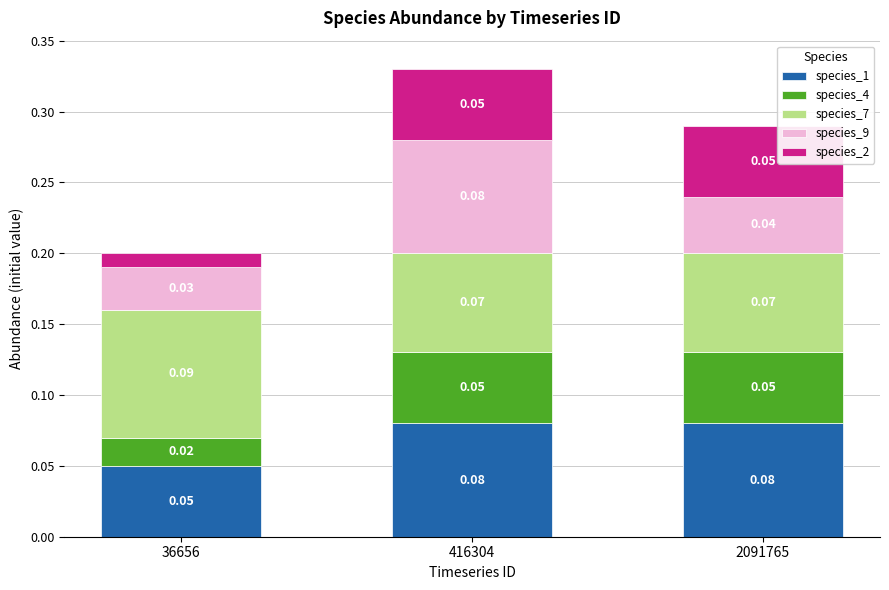

At which category is the sum across all series the highest?

416304